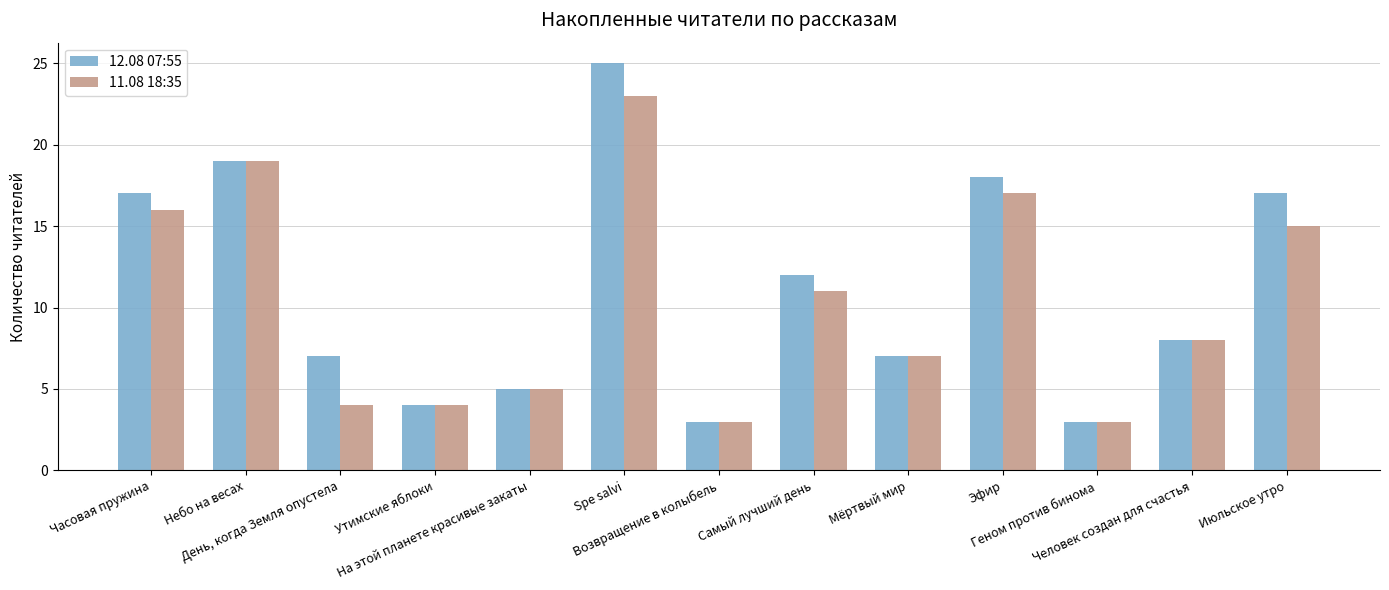

At which label is 11.08 18:35 closest to 13?

Самый лучший день